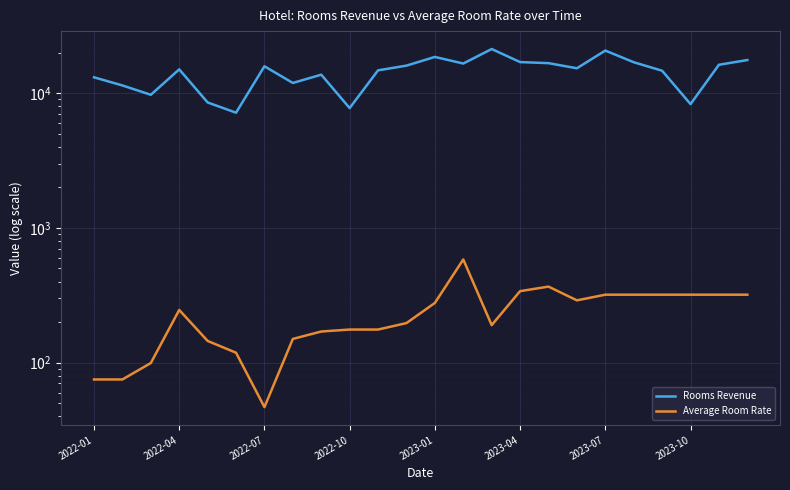

Reading left to right, list all the values displayed in this chart.

Rooms Revenue: 13136.9	11430.5	9742.6	15043.8	8546.2	7171.4	15865.0	11925.8	13738.0	7765.7	14796.3	16039.1	18610.0	16622.1	21306.4	17039.4	16731.5	15332.0	20746.4	17000.0	14699.7	8309.3	16275.9	17643.0
Average Room Rate: 75.0	75.0	99.3	246.1	144.9	118.5	46.8	150.0	170.2	176.1	176.1	196.6	277.4	583.3	189.9	339.4	366.9	290.0	319.5	319.5	319.5	319.5	319.5	319.5